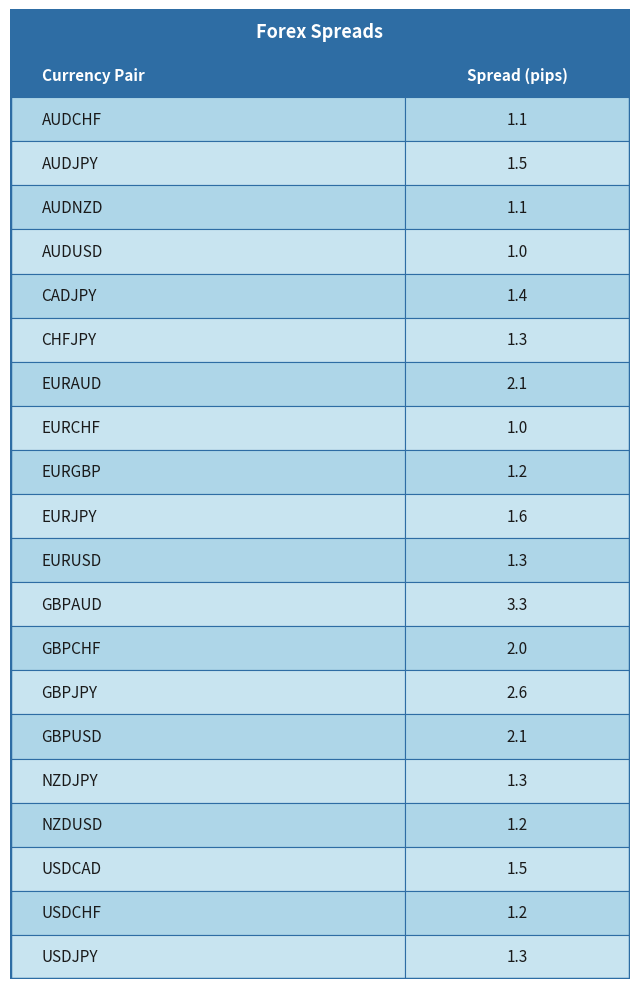

What is the change in value from AUDCHF to NZDUSD?

+0.1